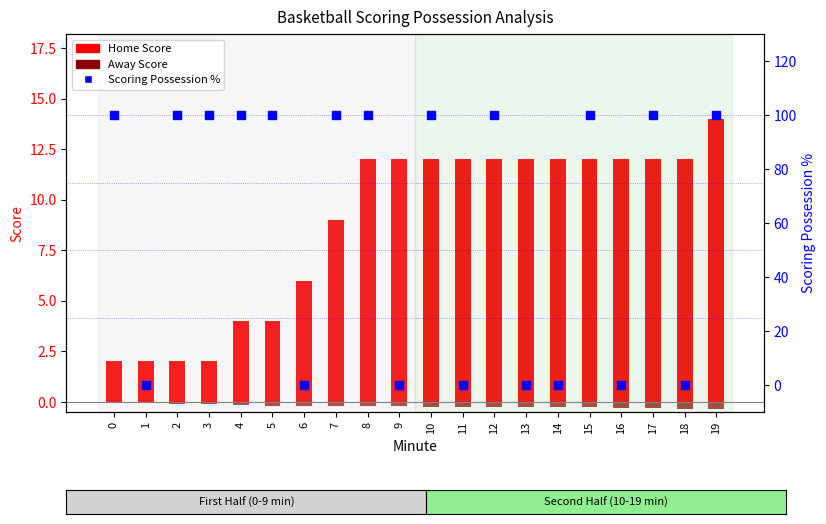

At how many categories does at least one series exceed 95?

12